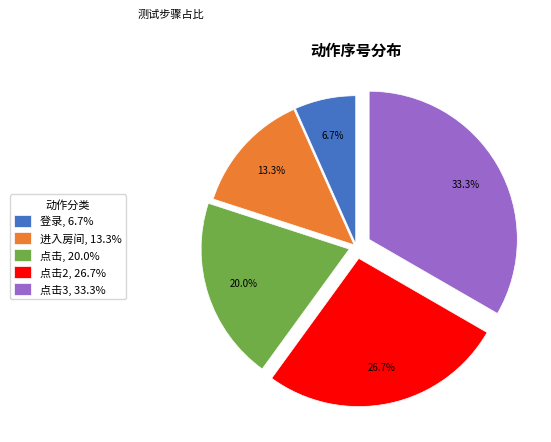

Is there any slice that represents more than half of the pie?

No